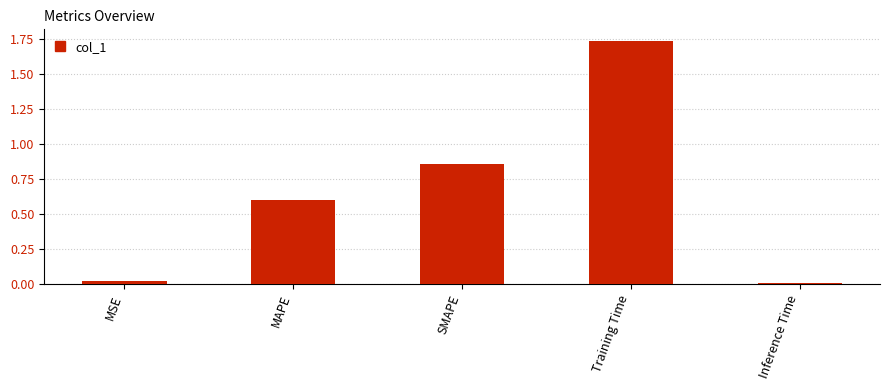

What is the sum of the values at Training Time and MSE?

1.8